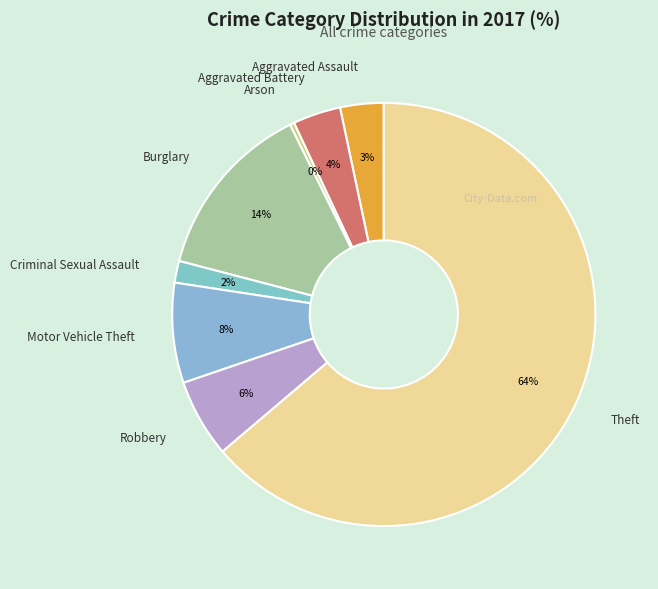

Which category has the smallest portion of the pie?

Arson